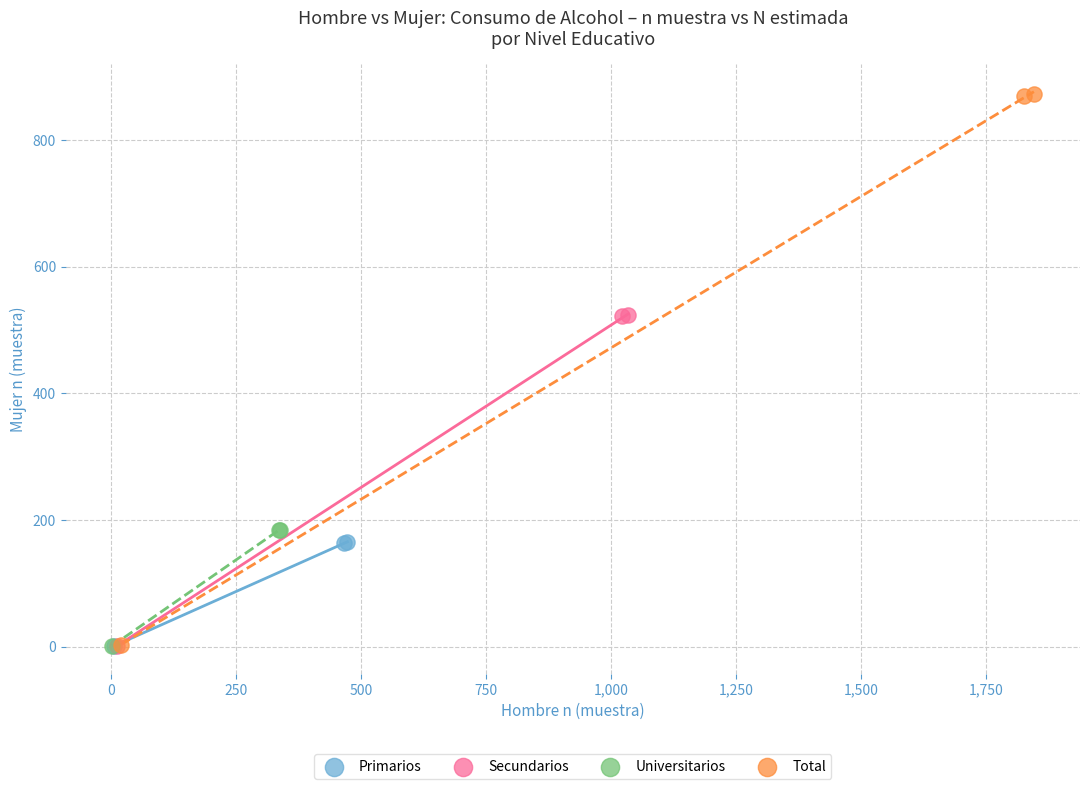

What are all the series names shown in the legend?

Primarios, Secundarios, Universitarios, Total